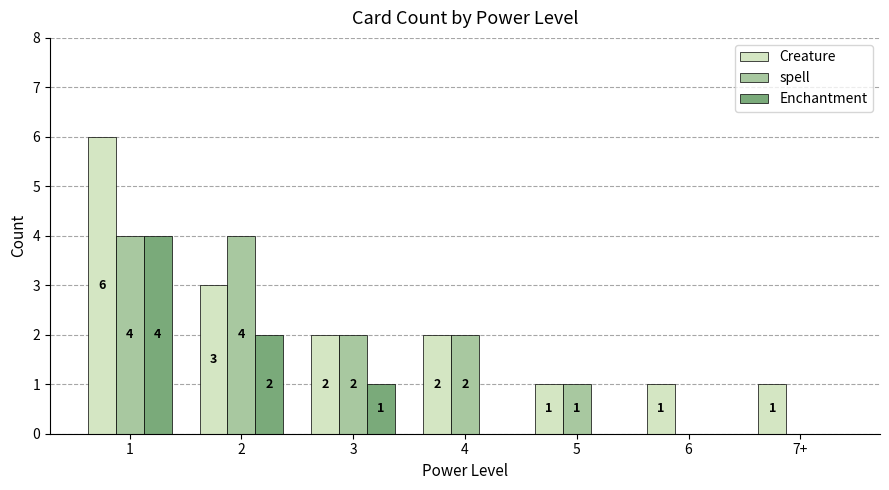

What is the greatest value displayed?

6